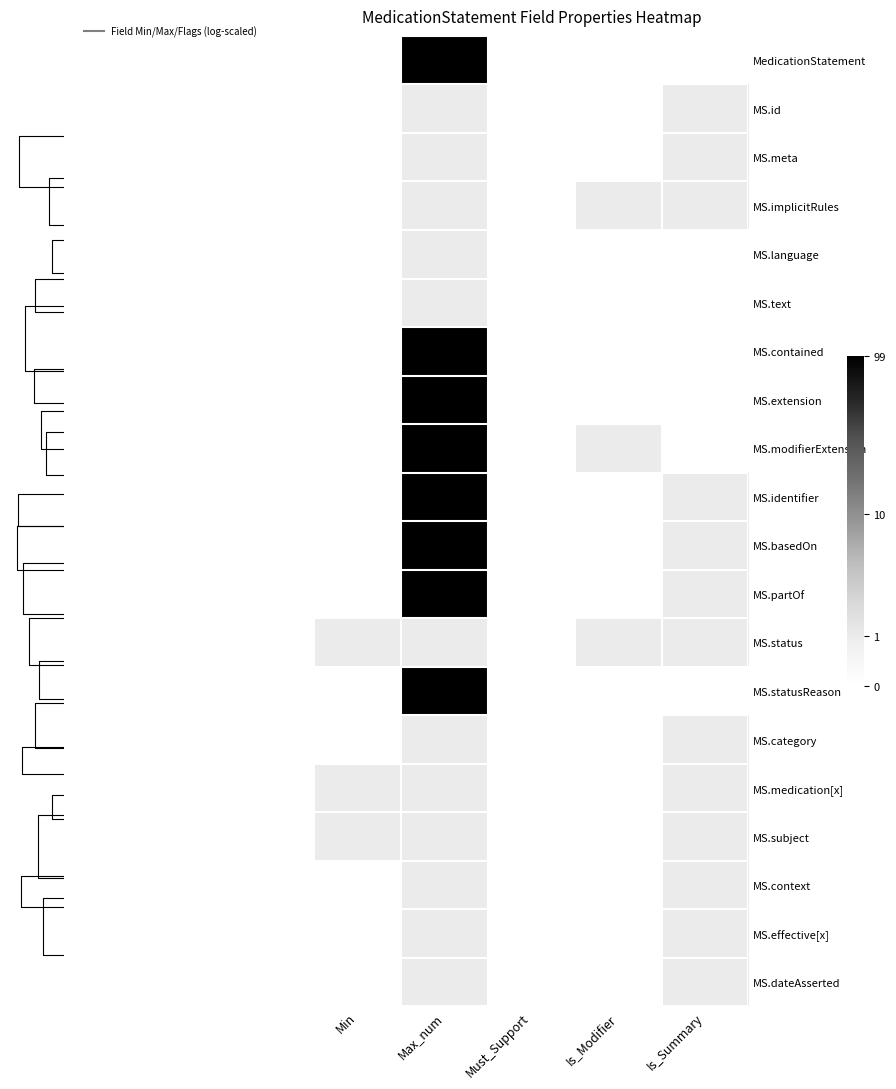

Which label corresponds to the smallest value in the chart?

Min